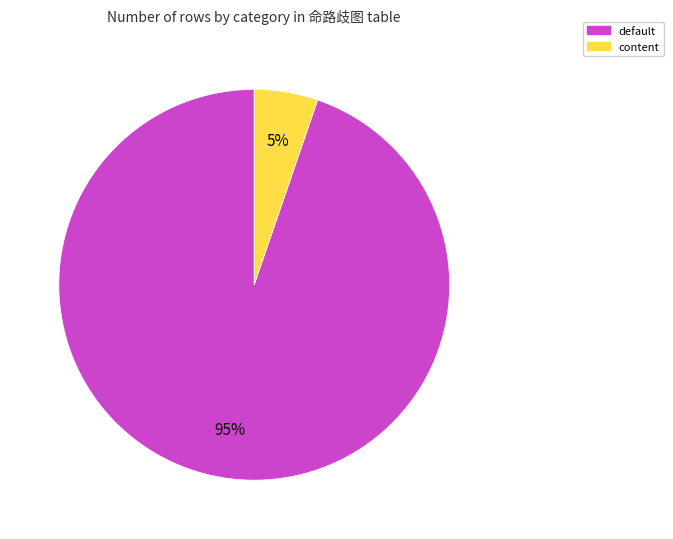

Rank the categories by value from highest to lowest.

default, content